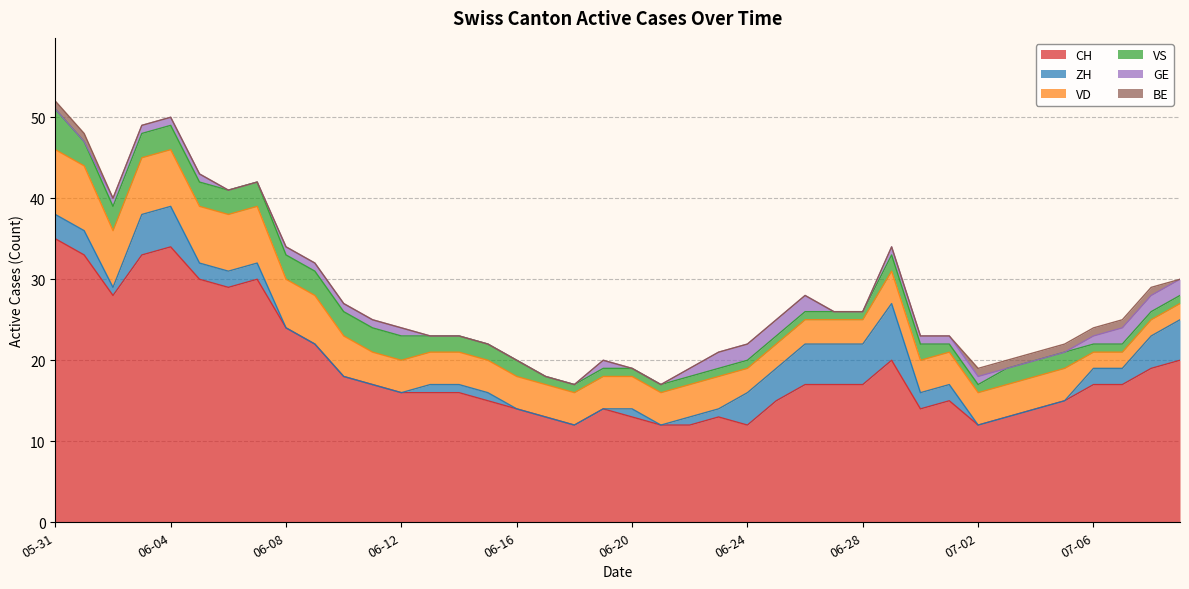

The value of VS at 2020-06-28 is 1. True or false?

True